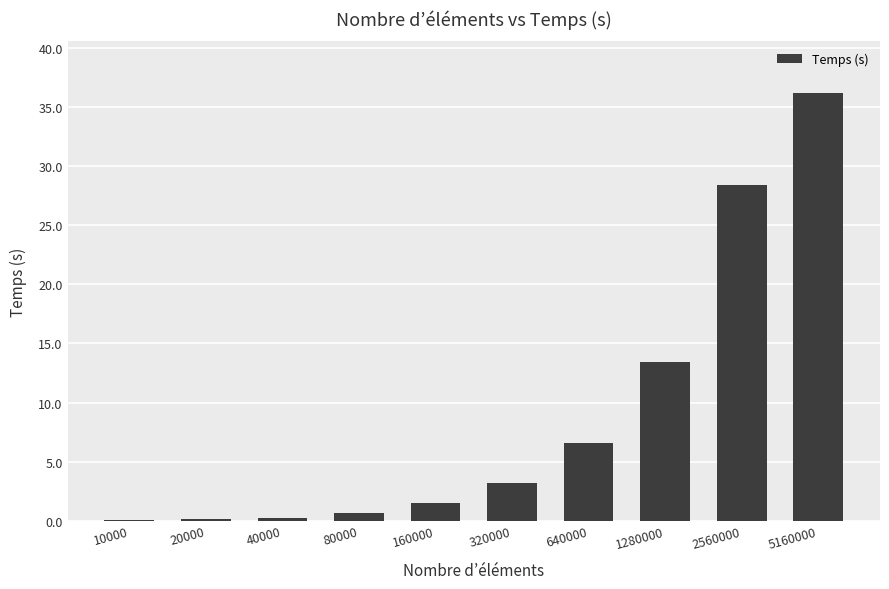

The value at 320000 is 3.2. True or false?

True